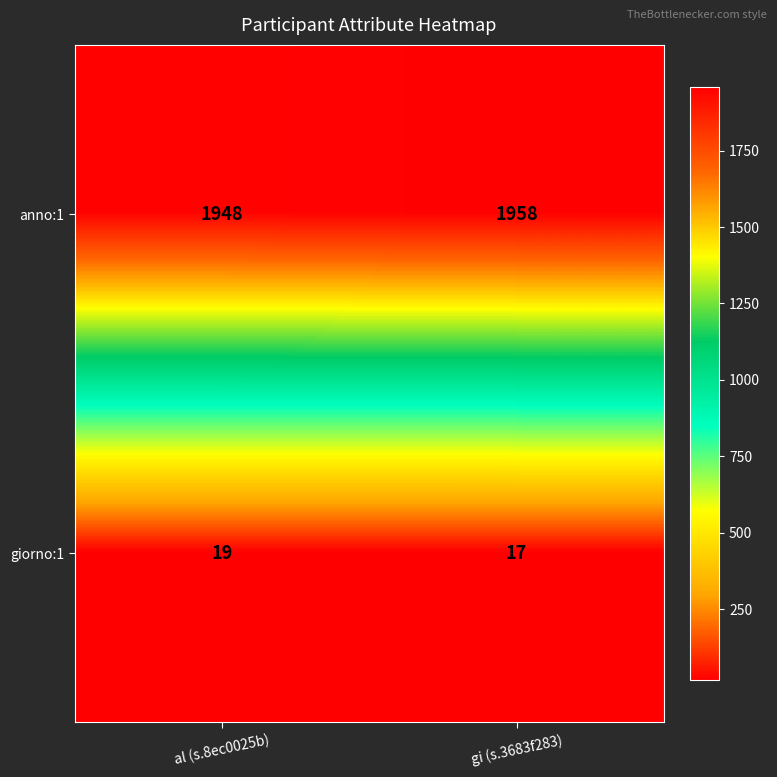

The giorno:1 series shows 9 at gi (s.3683f283). True or false?

False